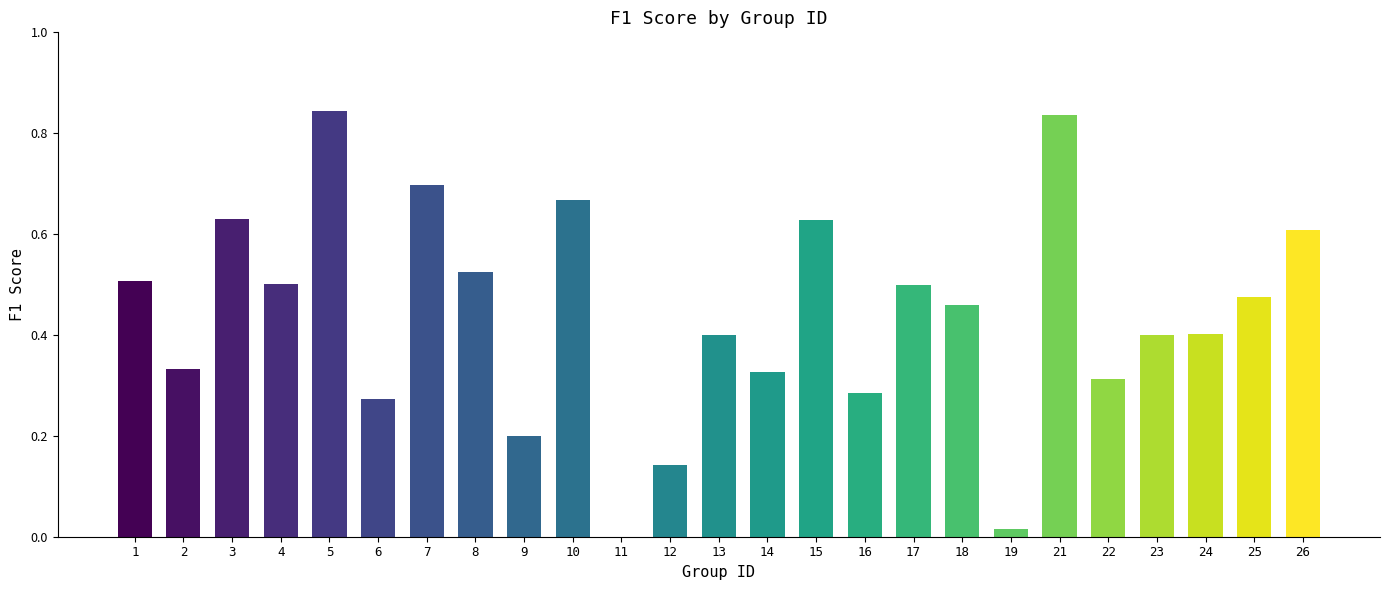

True or false: the data shows 0.3 at 21.

False